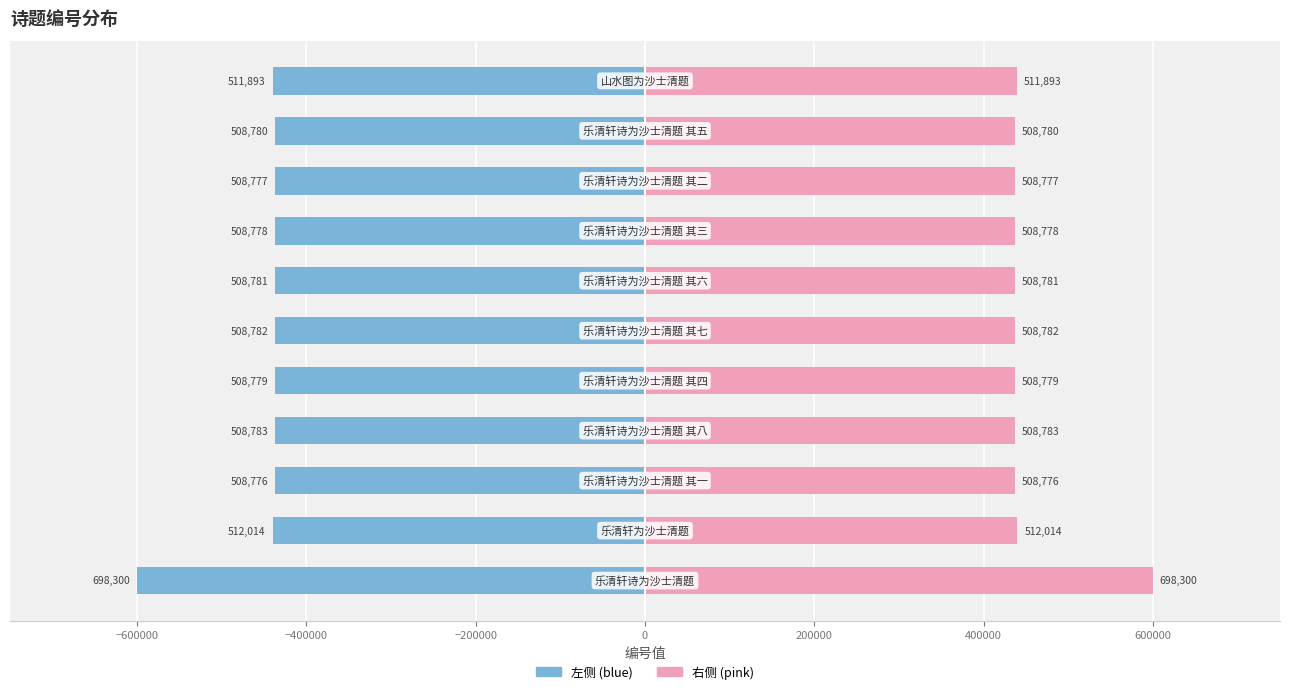

Reading left to right, what are all the values shown in this chart?

col_0 (left): -600000.0	-439937.6	-437155.4	-437161.4	-437158.0	-437160.5	-437159.7	-437157.1	-437156.2	-437158.8	-439833.6
col_0 (right): 600000.0	439937.6	437155.4	437161.4	437158.0	437160.5	437159.7	437157.1	437156.2	437158.8	439833.6